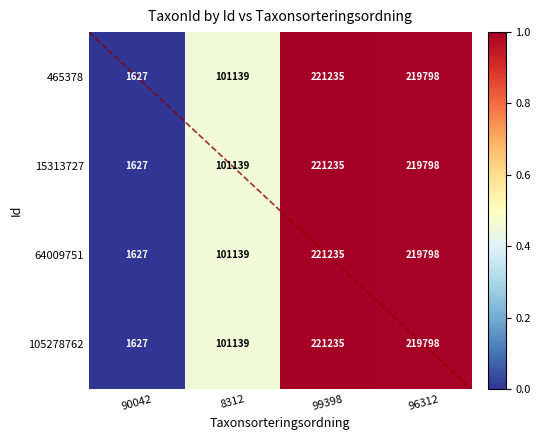

Reading left to right, list all the values displayed in this chart.

465378: 1627	101139	221235	219798
15313727: 1627	101139	221235	219798
64009751: 1627	101139	221235	219798
105278762: 1627	101139	221235	219798